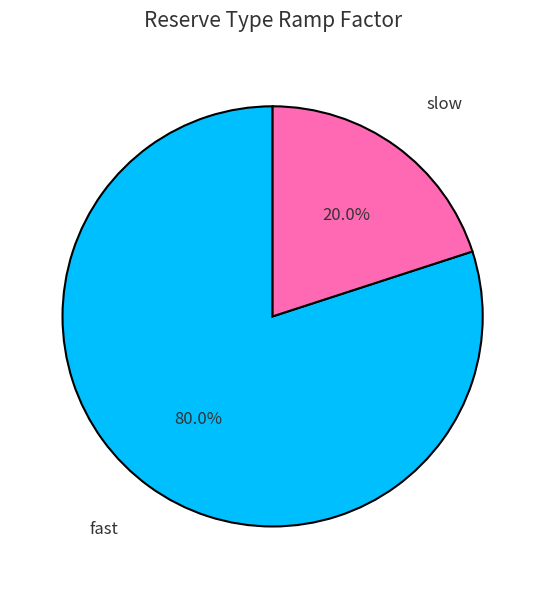

Combined, do slow and fast account for over 50%?

Yes